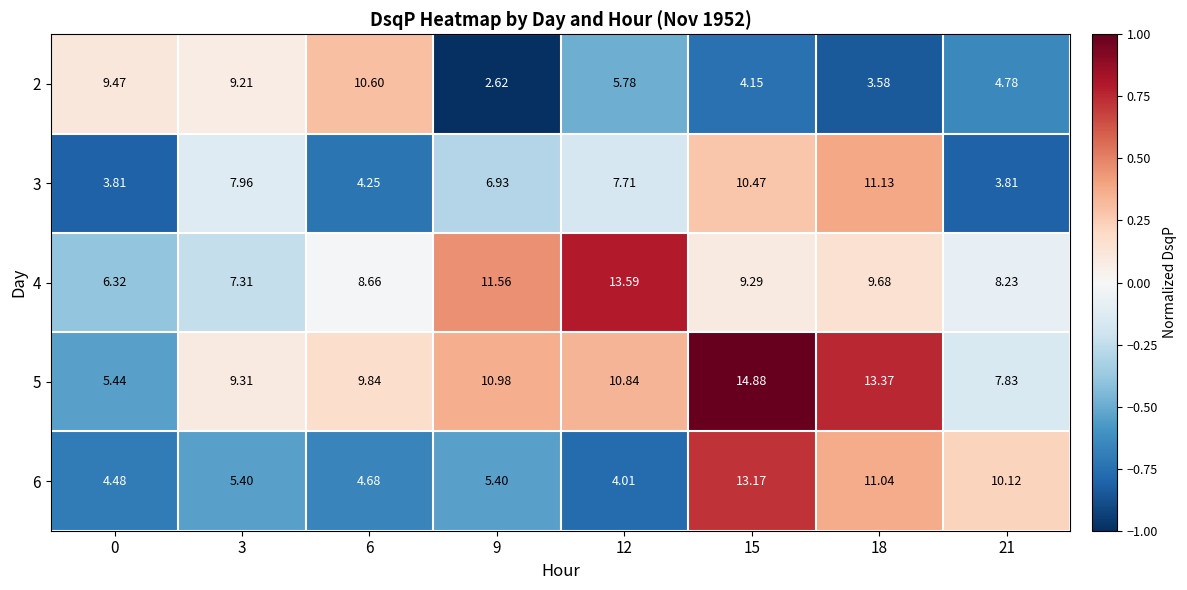

Is the value of 2 at 3 greater than the value of 4 at 9?

No